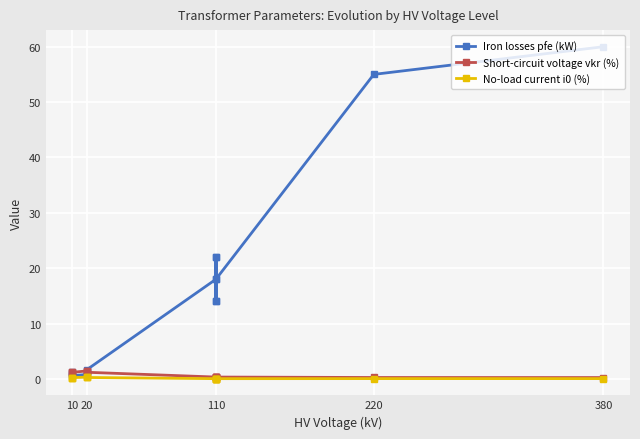

True or false: Iron losses pfe (kW) has more than 1 interior local peaks.

True